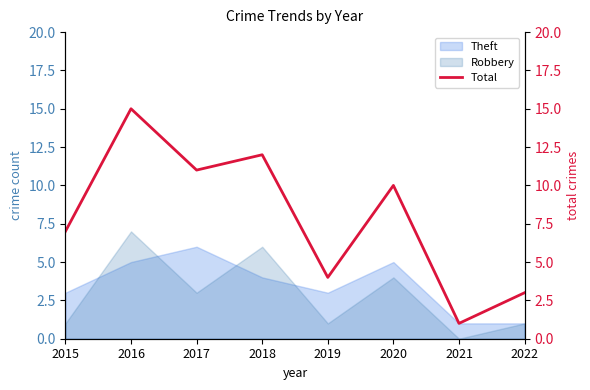

How many categories are shown in the chart?

8